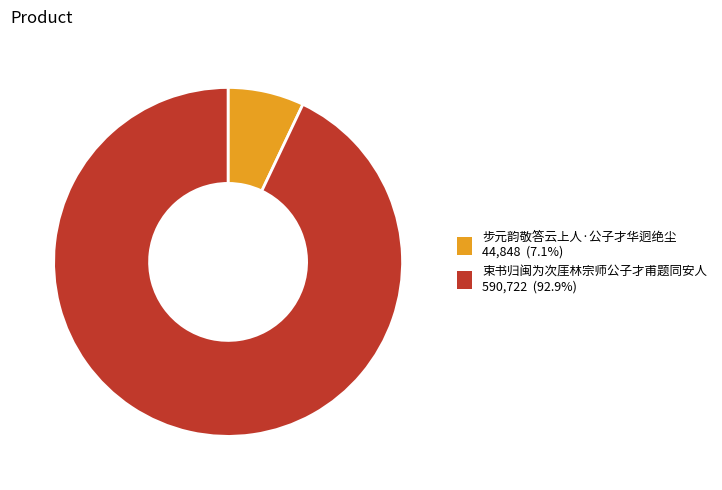

Is 束书归闽为次厓林宗师公子才甫题同安人 the majority of the pie?

Yes